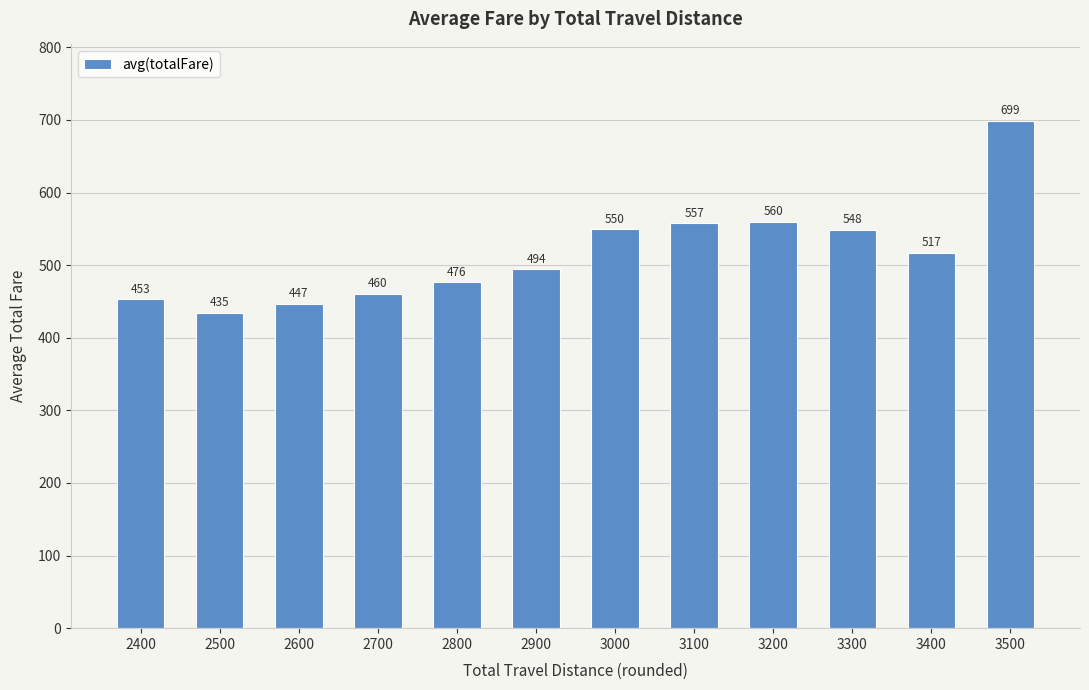

List the labels in order of value, smallest first.

2500, 2600, 2400, 2700, 2800, 2900, 3400, 3300, 3000, 3100, 3200, 3500